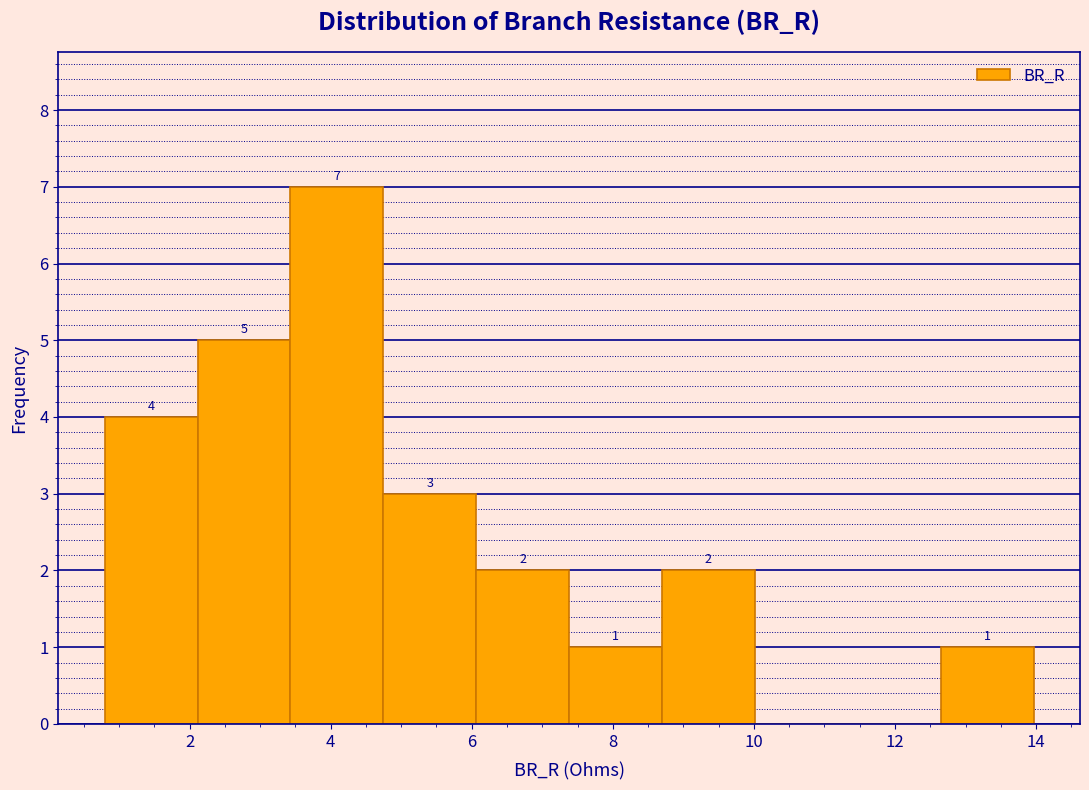

Which range on the x-axis has the tallest bar?

3.4 to 4.8